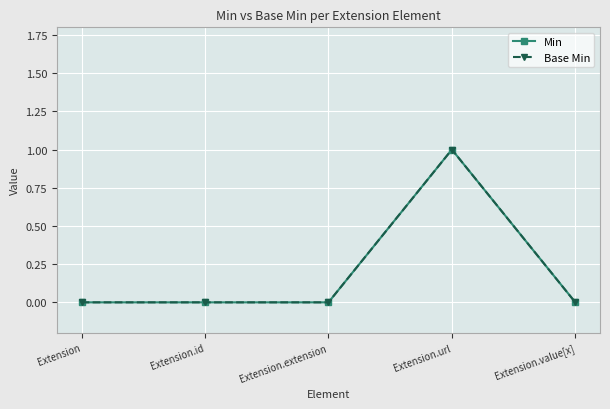

What is the sum of the Base Min values at Extension.extension and Extension.url?

1